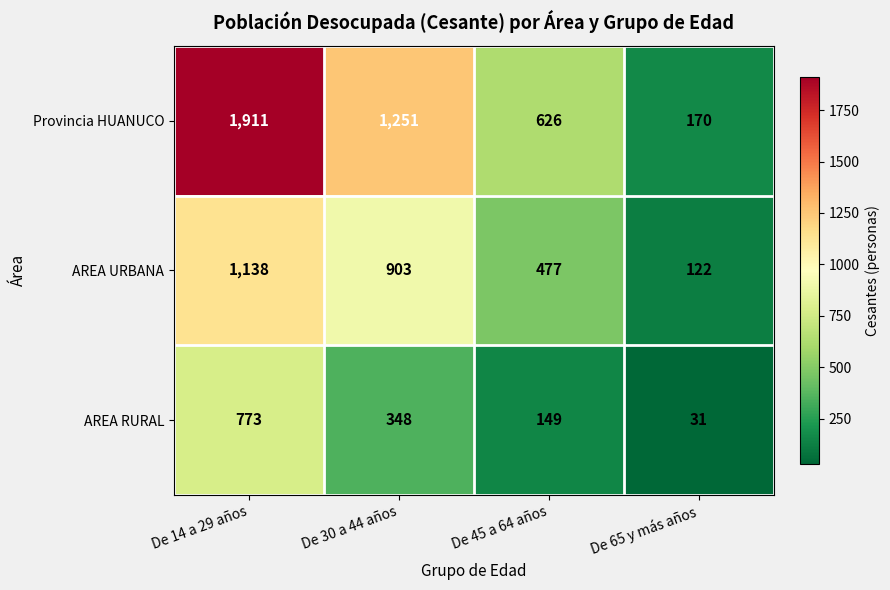

Which label corresponds to the smallest value in the chart?

De 65 y más años